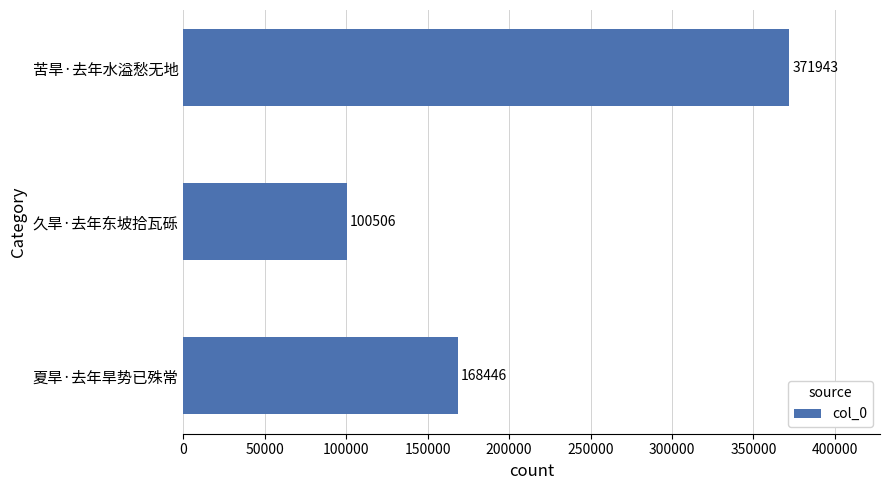

Rank the categories by value from lowest to highest.

久旱·去年东坡拾瓦砾, 夏旱·去年旱势已殊常, 苦旱·去年水溢愁无地